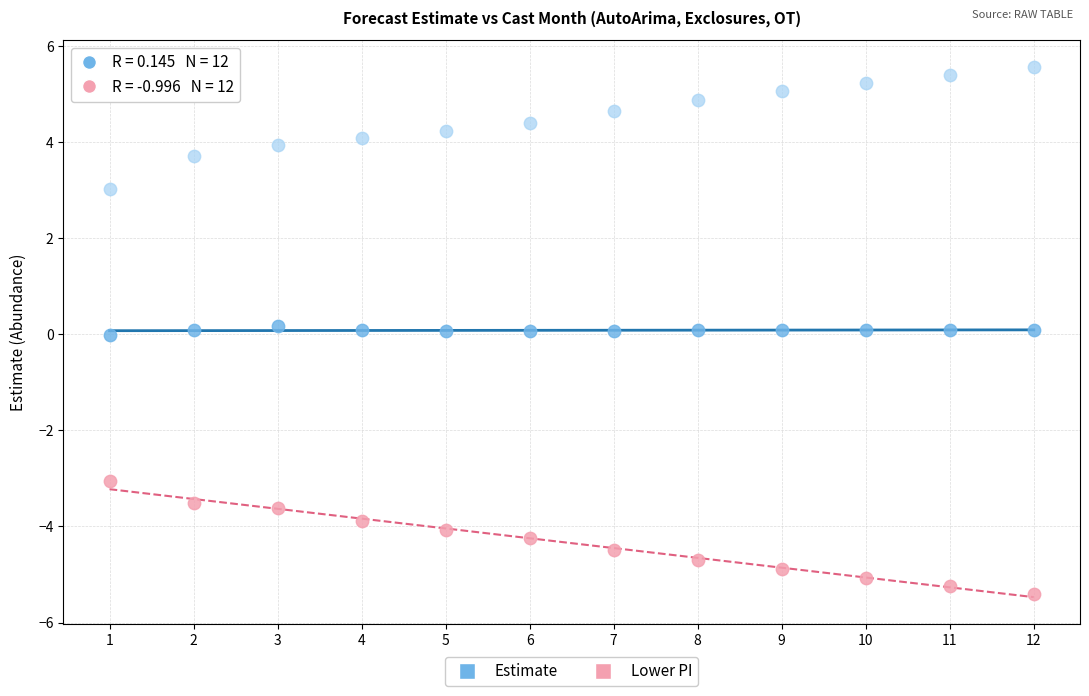

Across all data points, what is the range of X values (max minus min)?

11.0